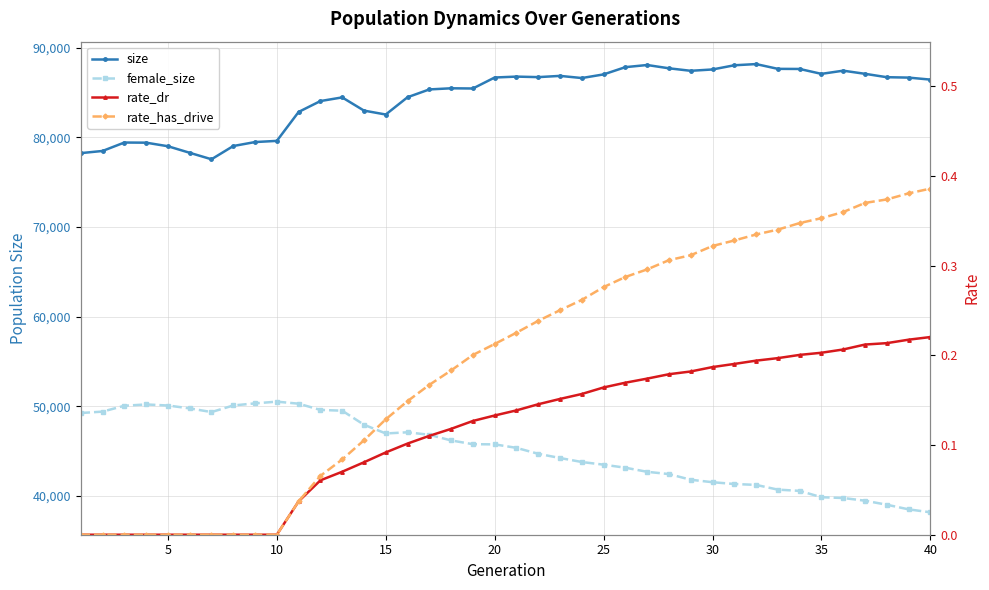

What is the lowest value of the female_size series?

38159.0